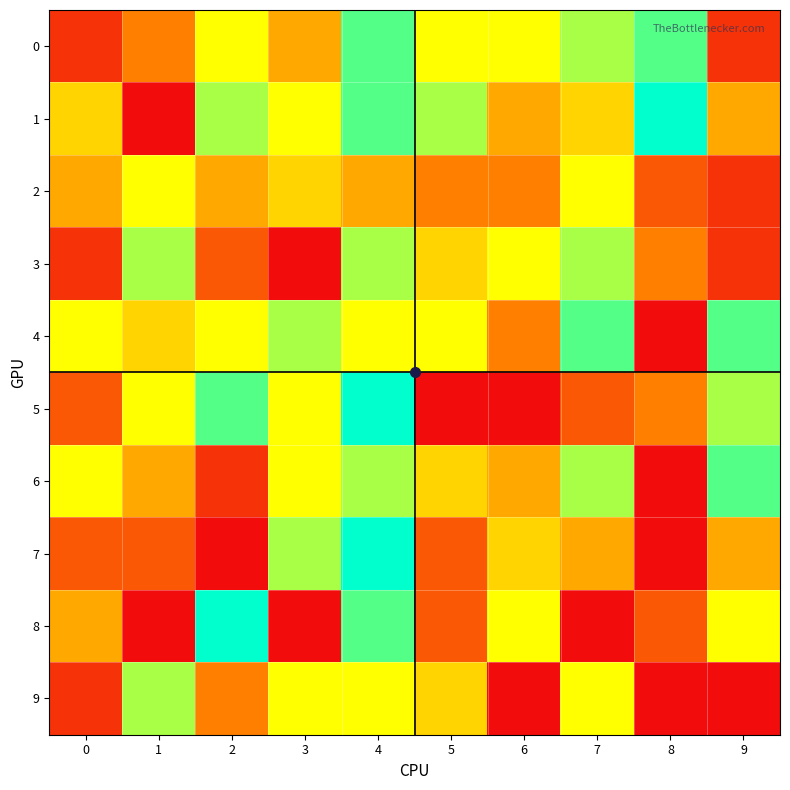

What is the maximum value shown in the chart?

10